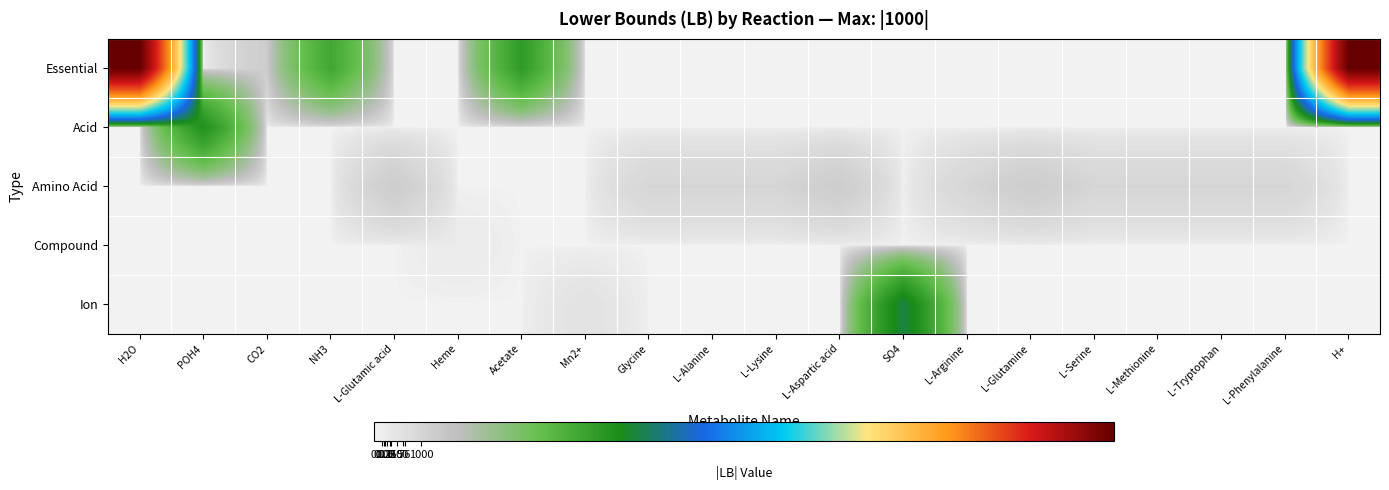

Which series has the widest spread of values?

Essential